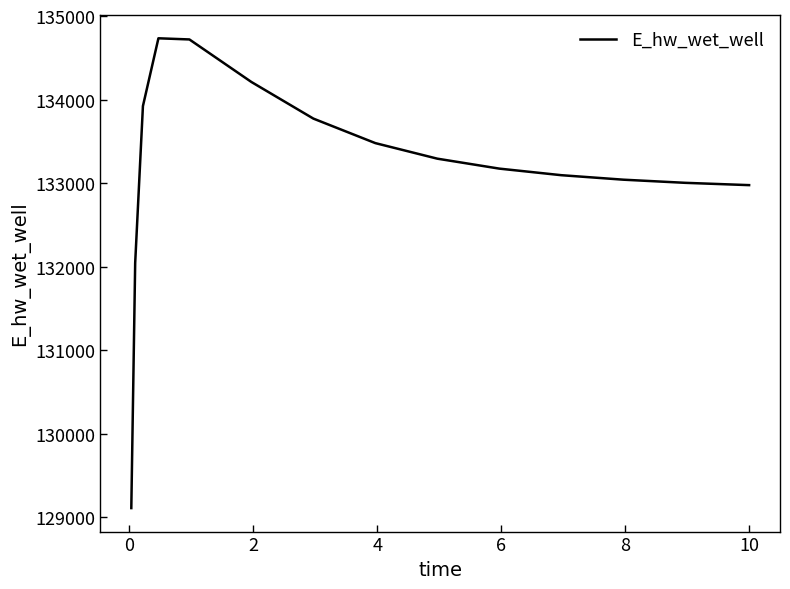

What is the smallest value displayed?

129110.1